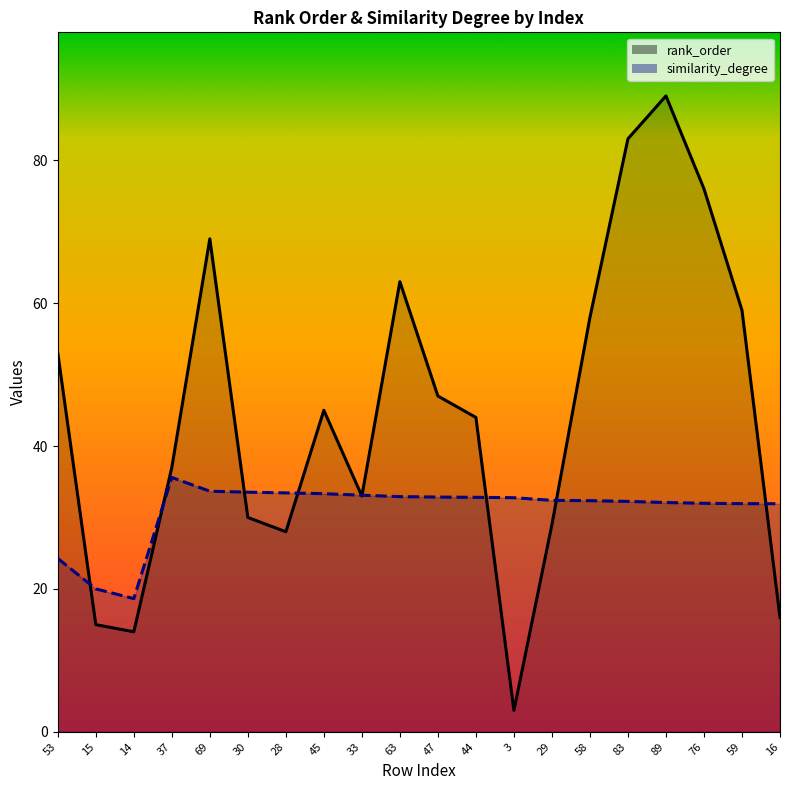

Between 83 and 15, which is larger?

83